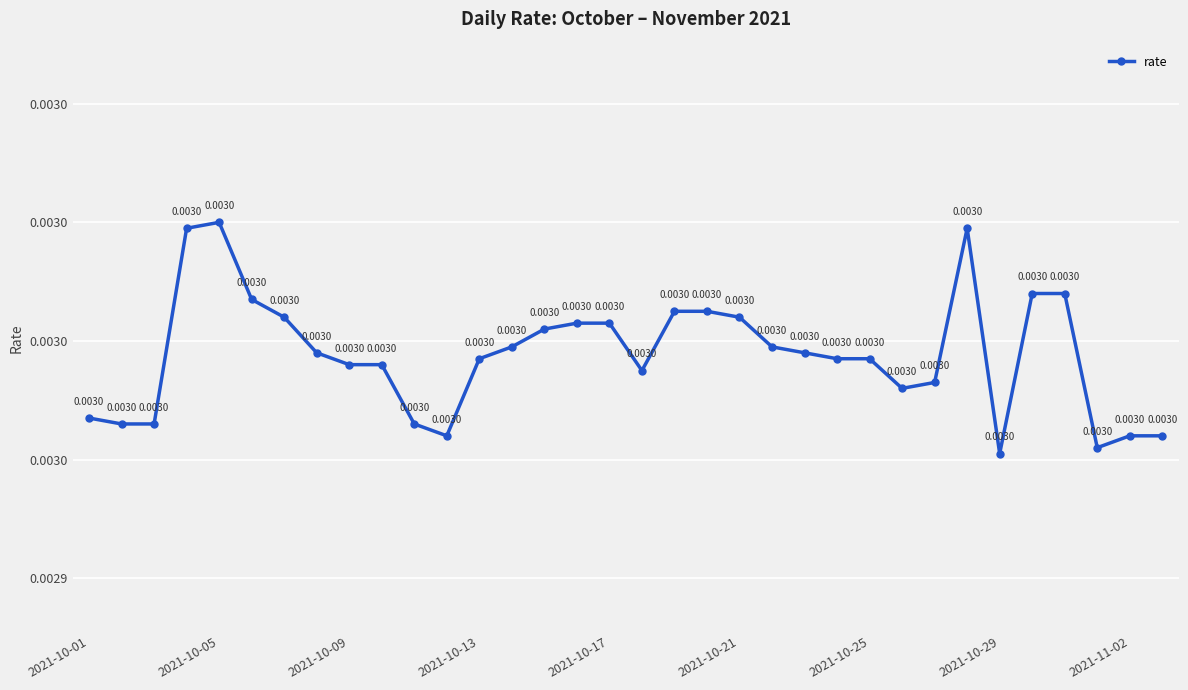

Is this an area chart (filled region under the line)?

No